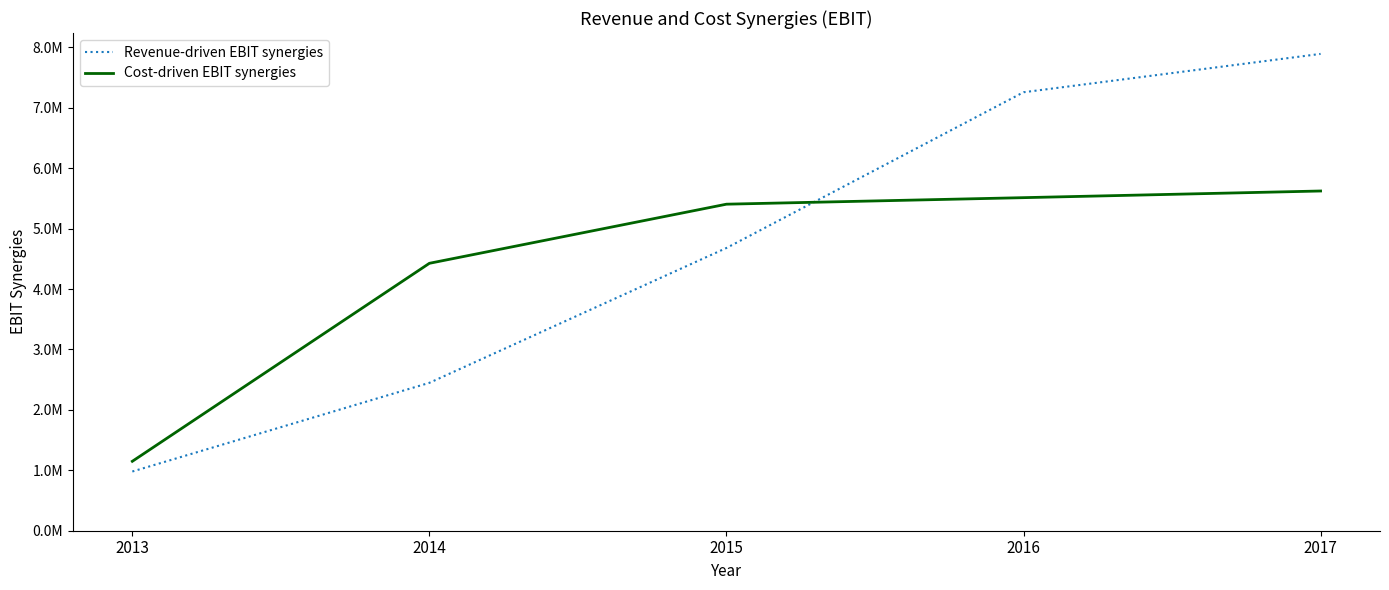

True or false: Cost-driven EBIT synergies has more than 2 points higher than both neighbors.

False